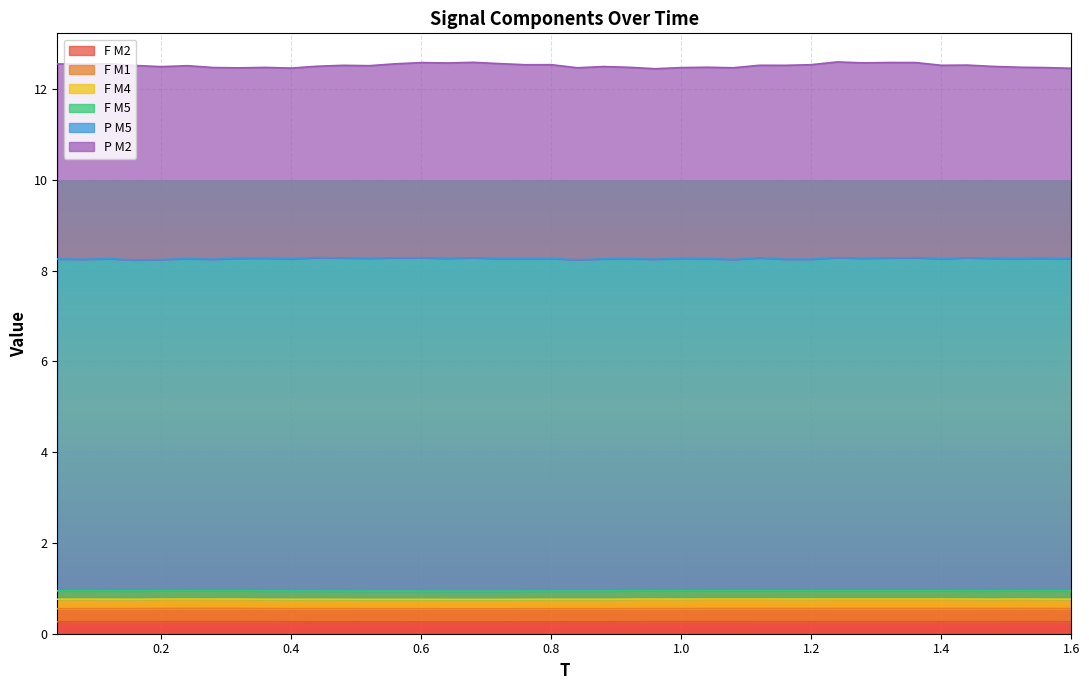

True or false: F M5 and F M1 cross at least once.

False